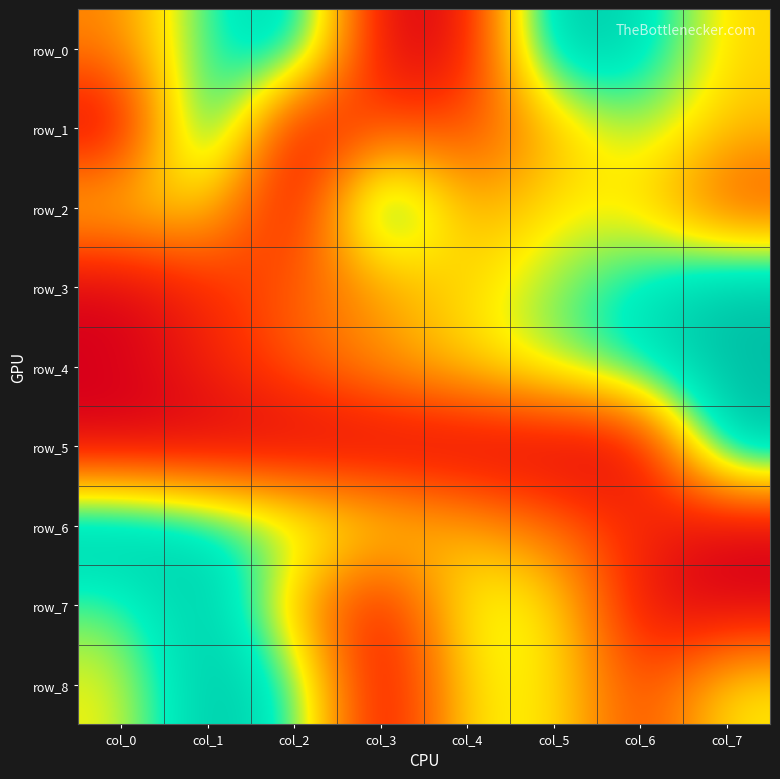

Which category has the lowest value across all series?

col_3